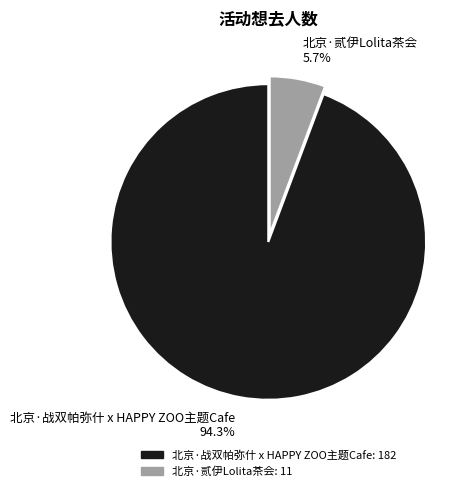

What percentage is the 北京·贰伊Lolita茶会 slice, to the nearest percent?

6%